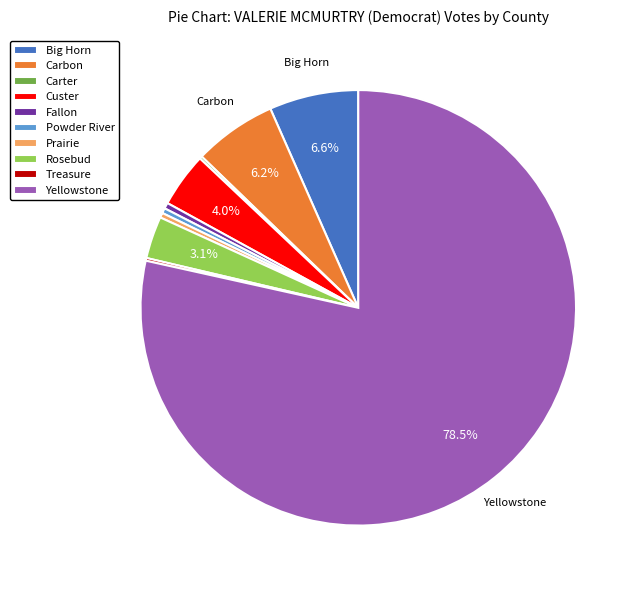

What is the largest slice in the pie chart?

Yellowstone